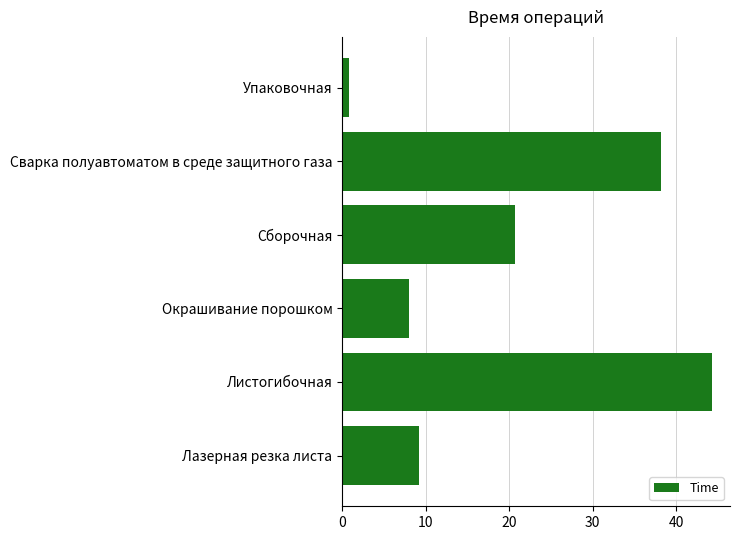

The value at Лазерная резка листа is 9.2. True or false?

True